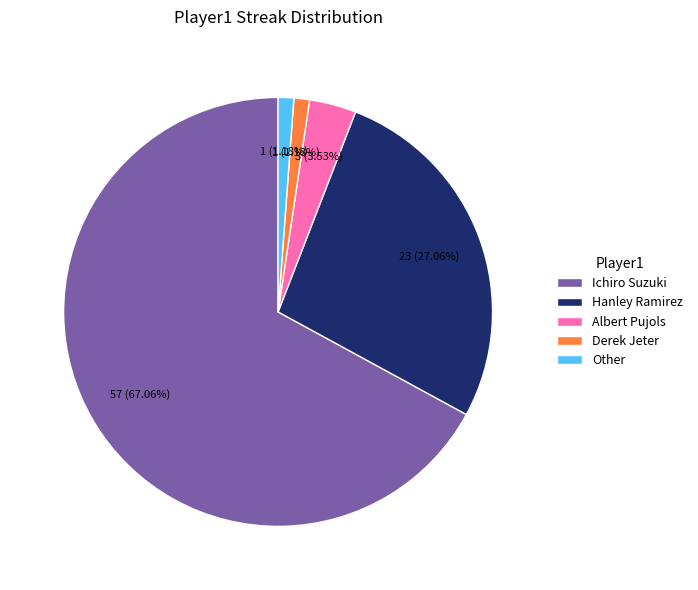

To the nearest percent, what portion does Albert Pujols represent?

4%